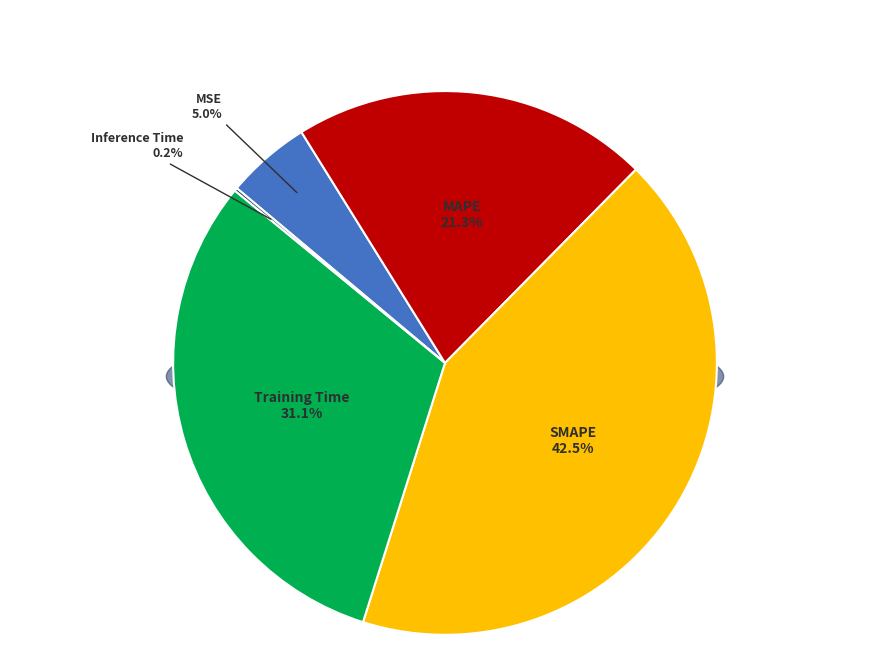

To the nearest percent, what is the difference between the largest and smallest slice percentages?

42%